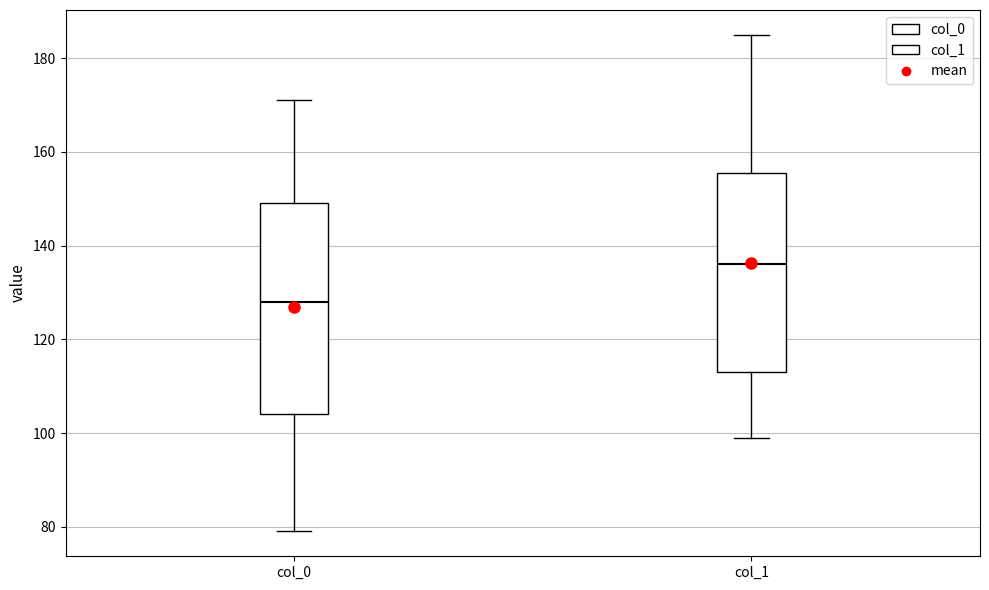

Which box's median line is the lowest?

col_0